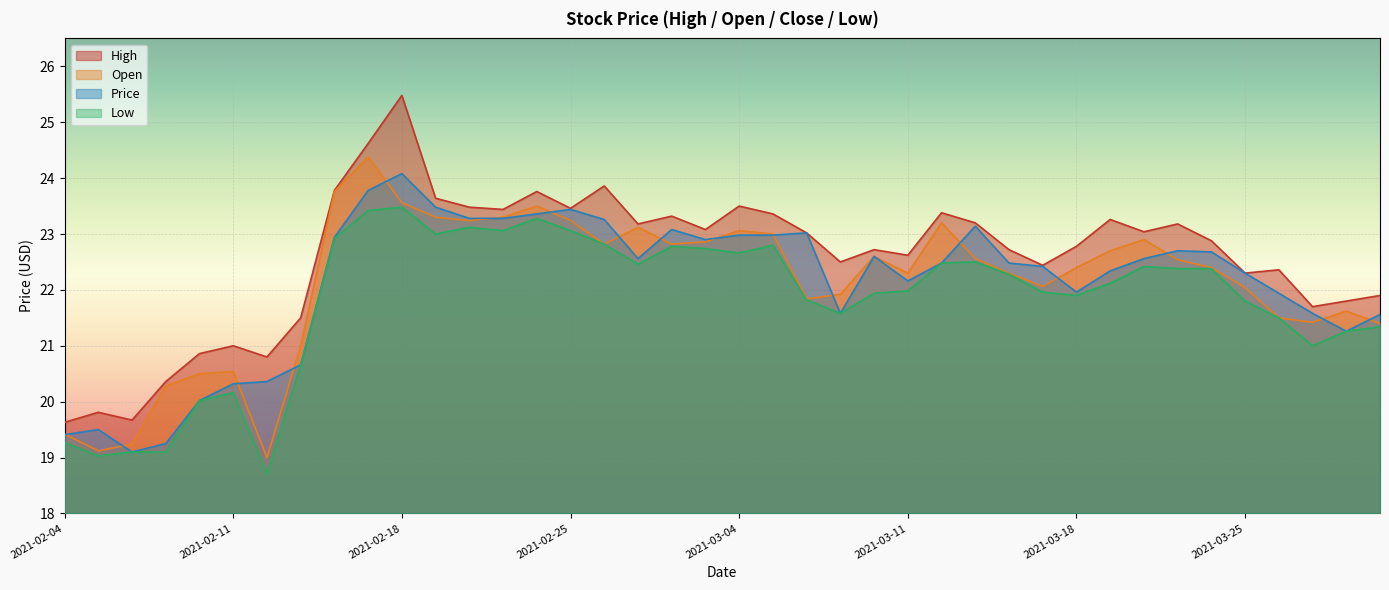

How many data points in Low are less than 22?

19